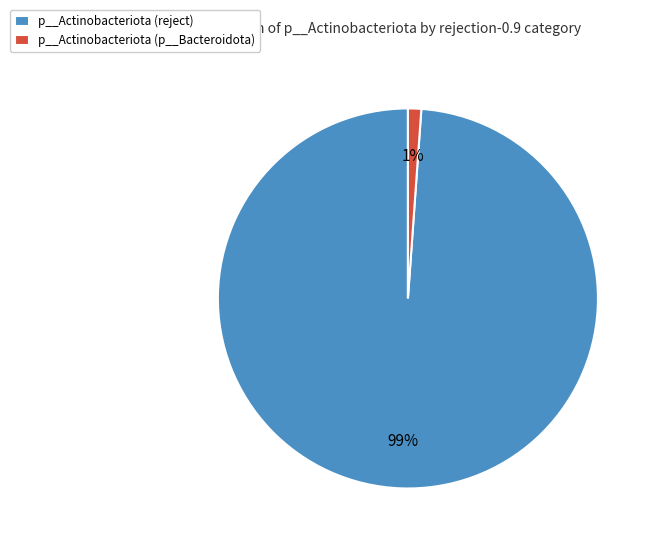

Count the number of slices in the pie.

2